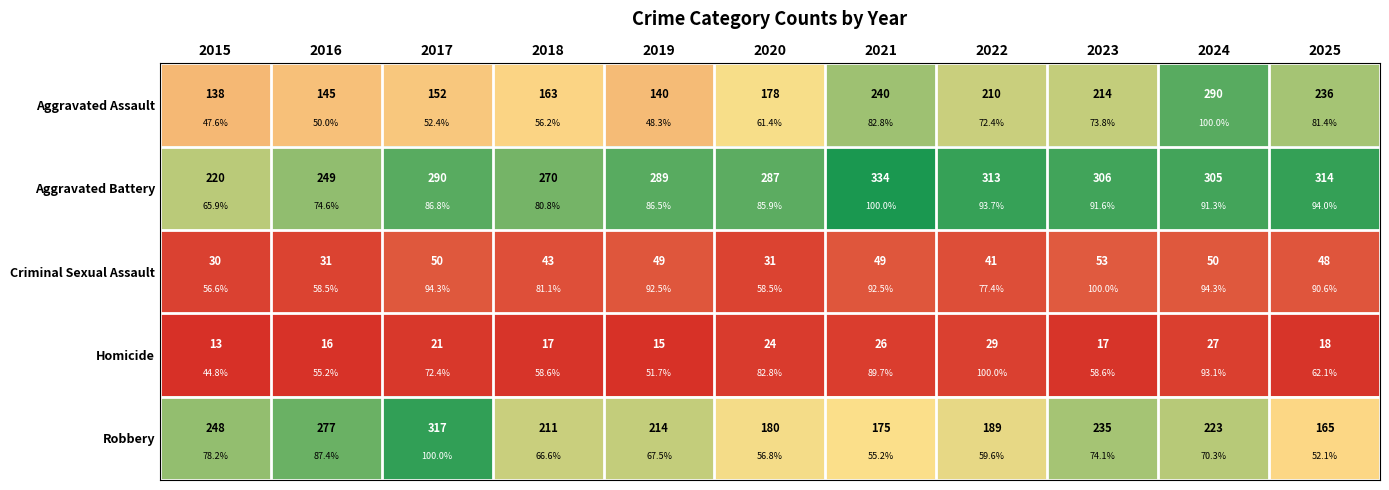

Count the number of data series in this chart.

5